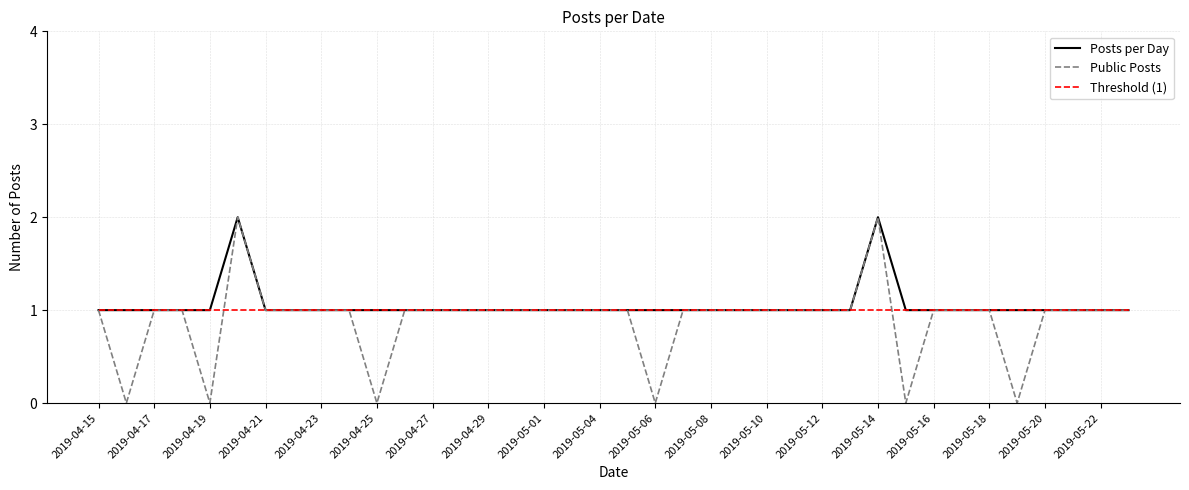

Which series has the widest spread of values?

Public Posts